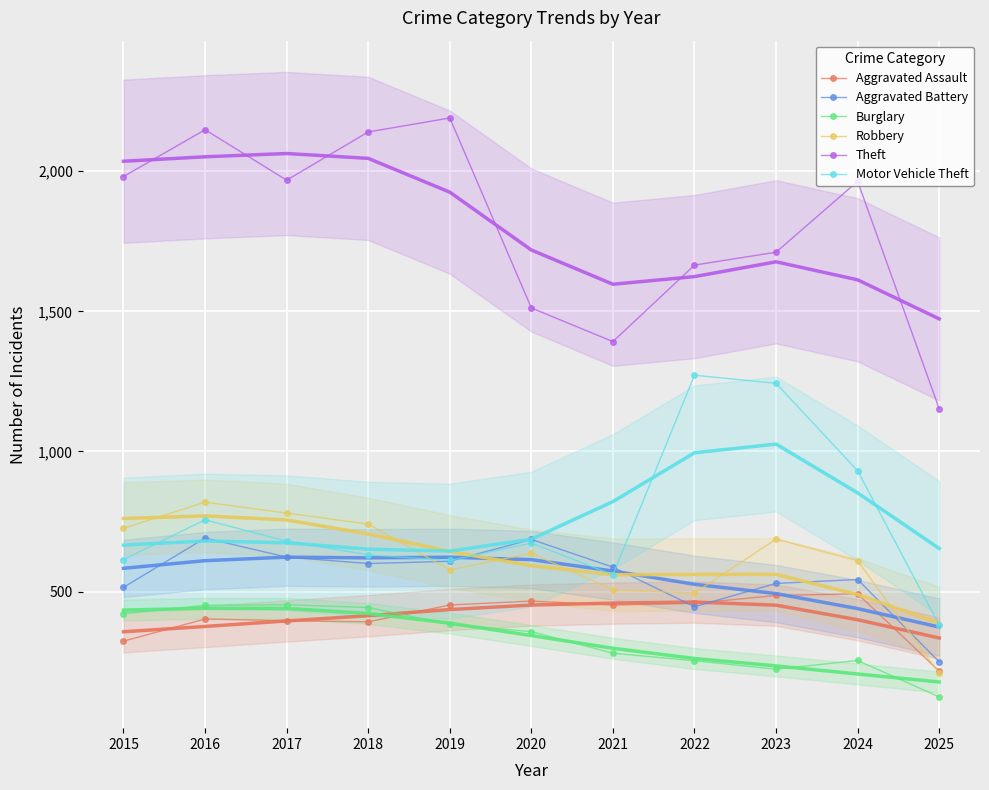

The value of Theft at 2021 is 2051. True or false?

False